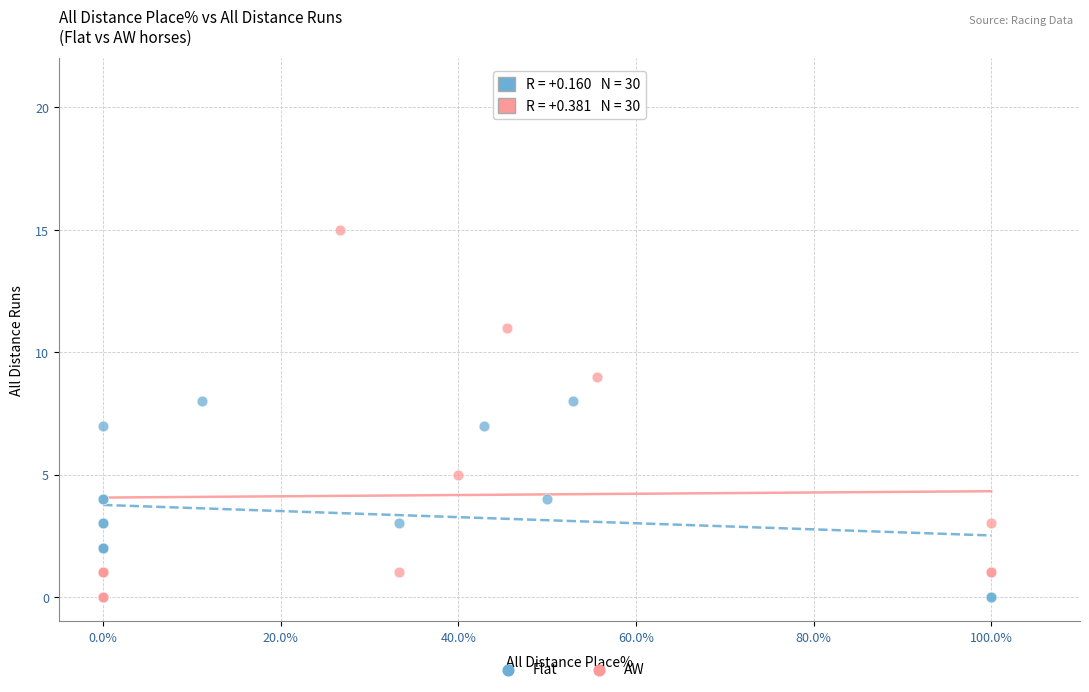

Which series has the widest spread of Y values?

AW